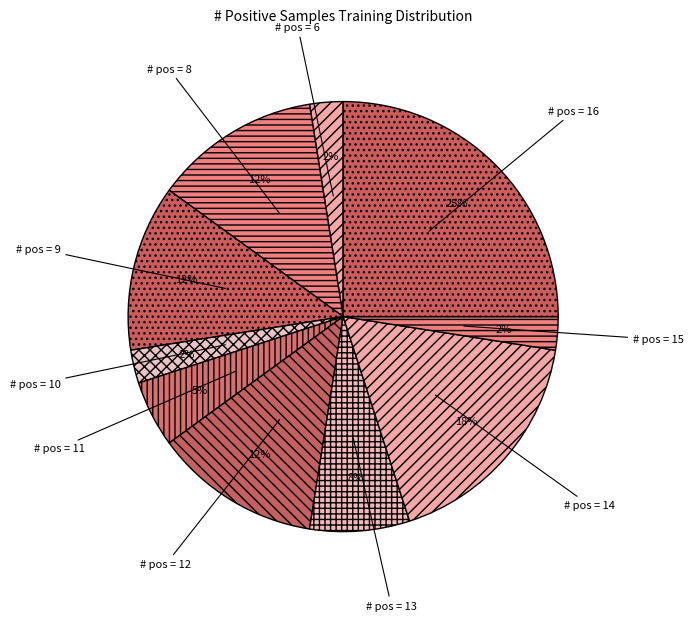

How many segments does this pie chart have?

10